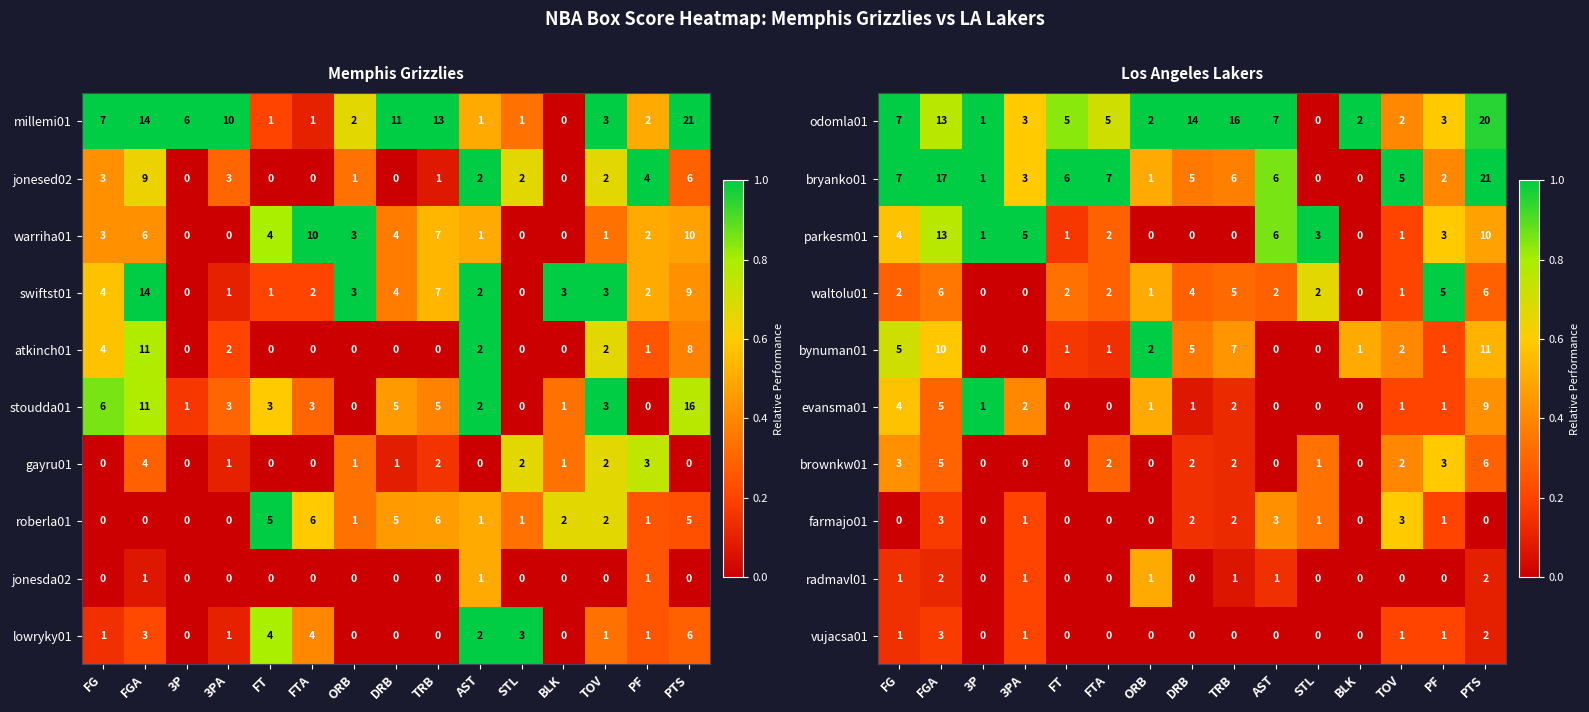

What is the maximum value for waltolu01?

6